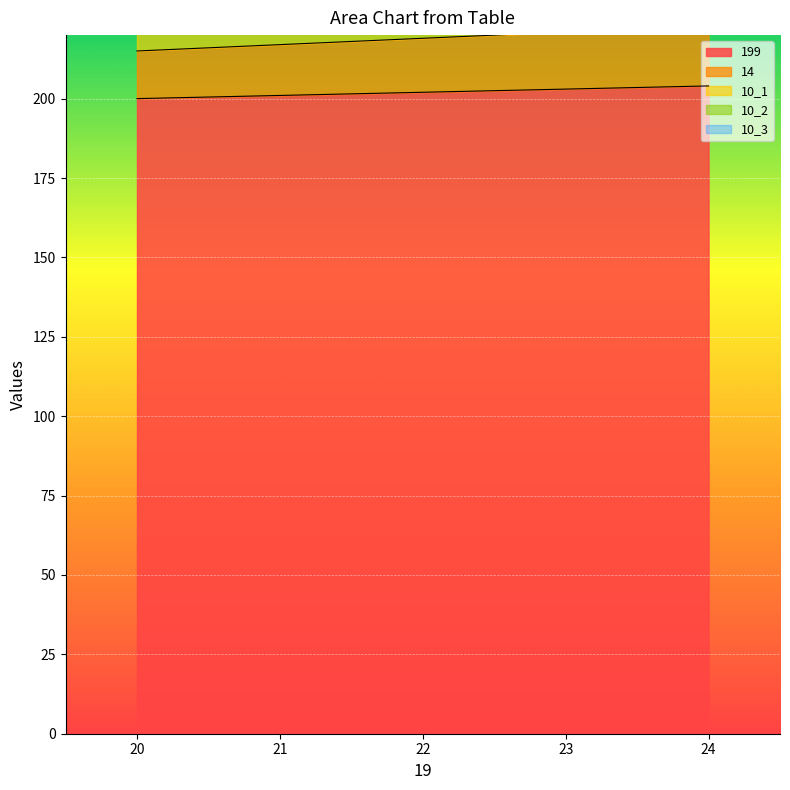

How many 10_1 values are between 229 and 235?

3